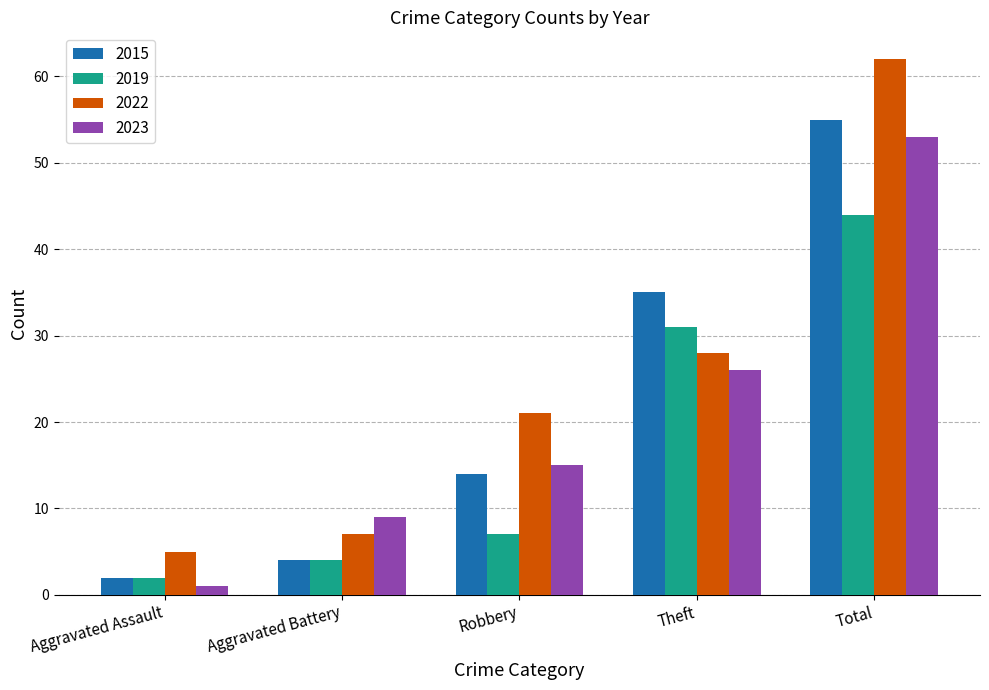

List the series in order of their overall mean, lowest first.

2019, 2023, 2015, 2022